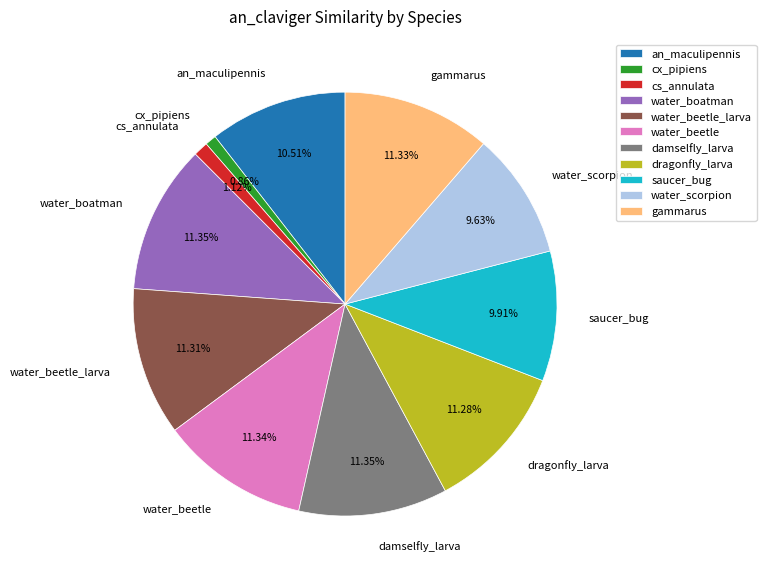

Between dragonfly_larva and cx_pipiens, which is larger?

dragonfly_larva